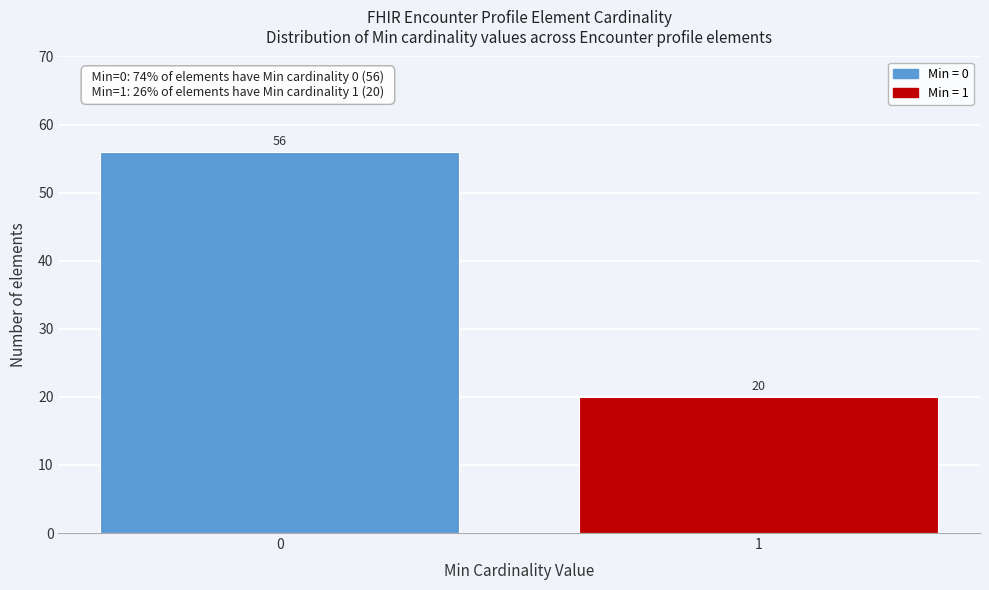

Reading left to right, transcribe all the data shown in this chart.

56	20